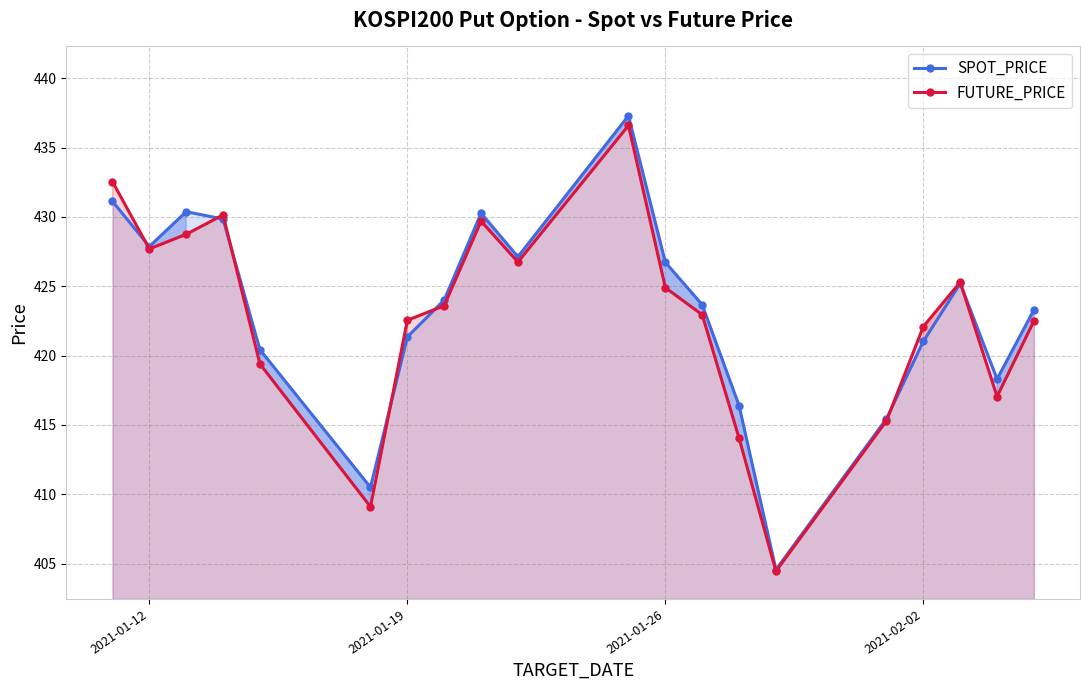

How many lines are shown in the chart?

2